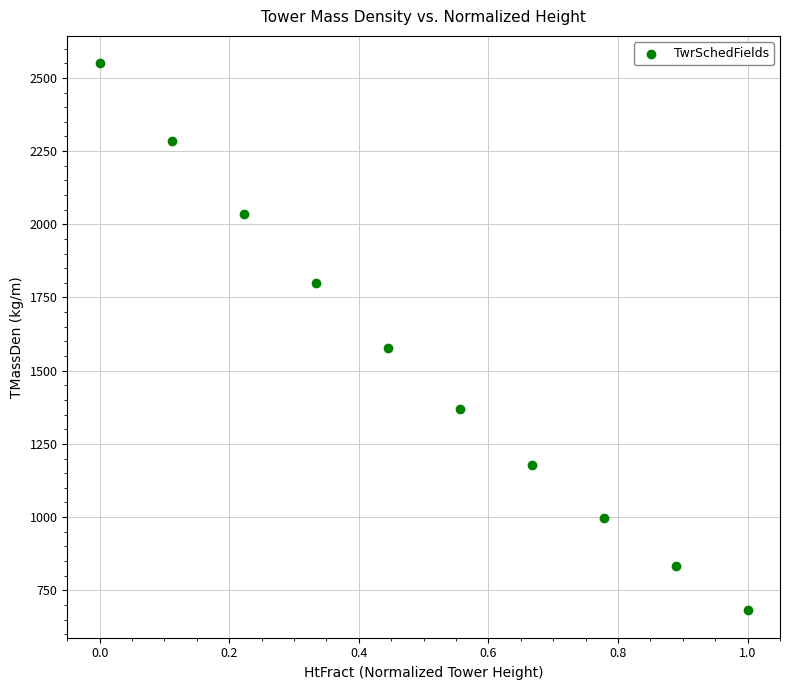

What is the average X value?

0.5